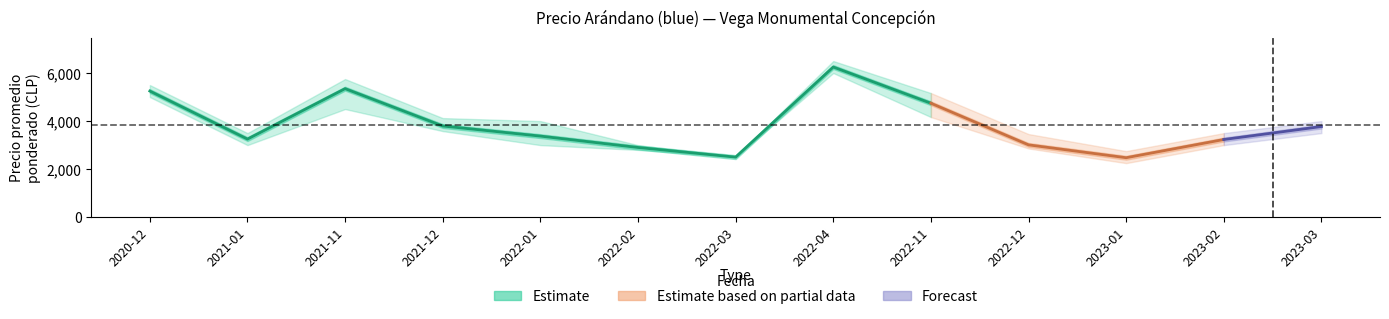

At how many categories does at least one series exceed 6032?

1